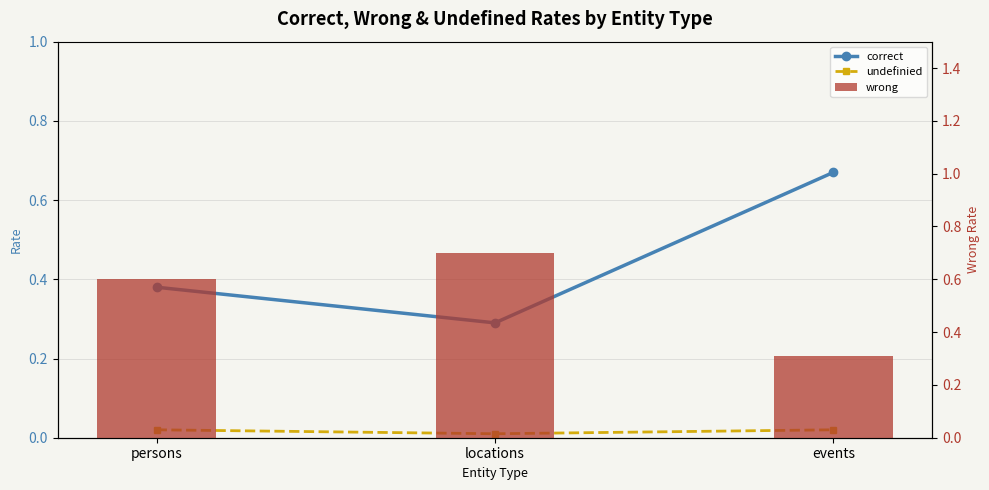

Reading left to right, extract all data points from this chart.

correct: 0.4	0.3	0.7
undefinied: 0.0	0.0	0.0
wrong: 0.6	0.7	0.3